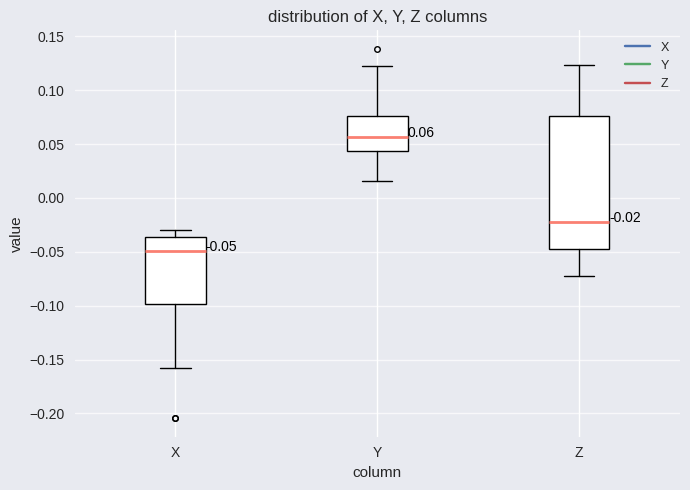

Which box's median line is the highest?

Y